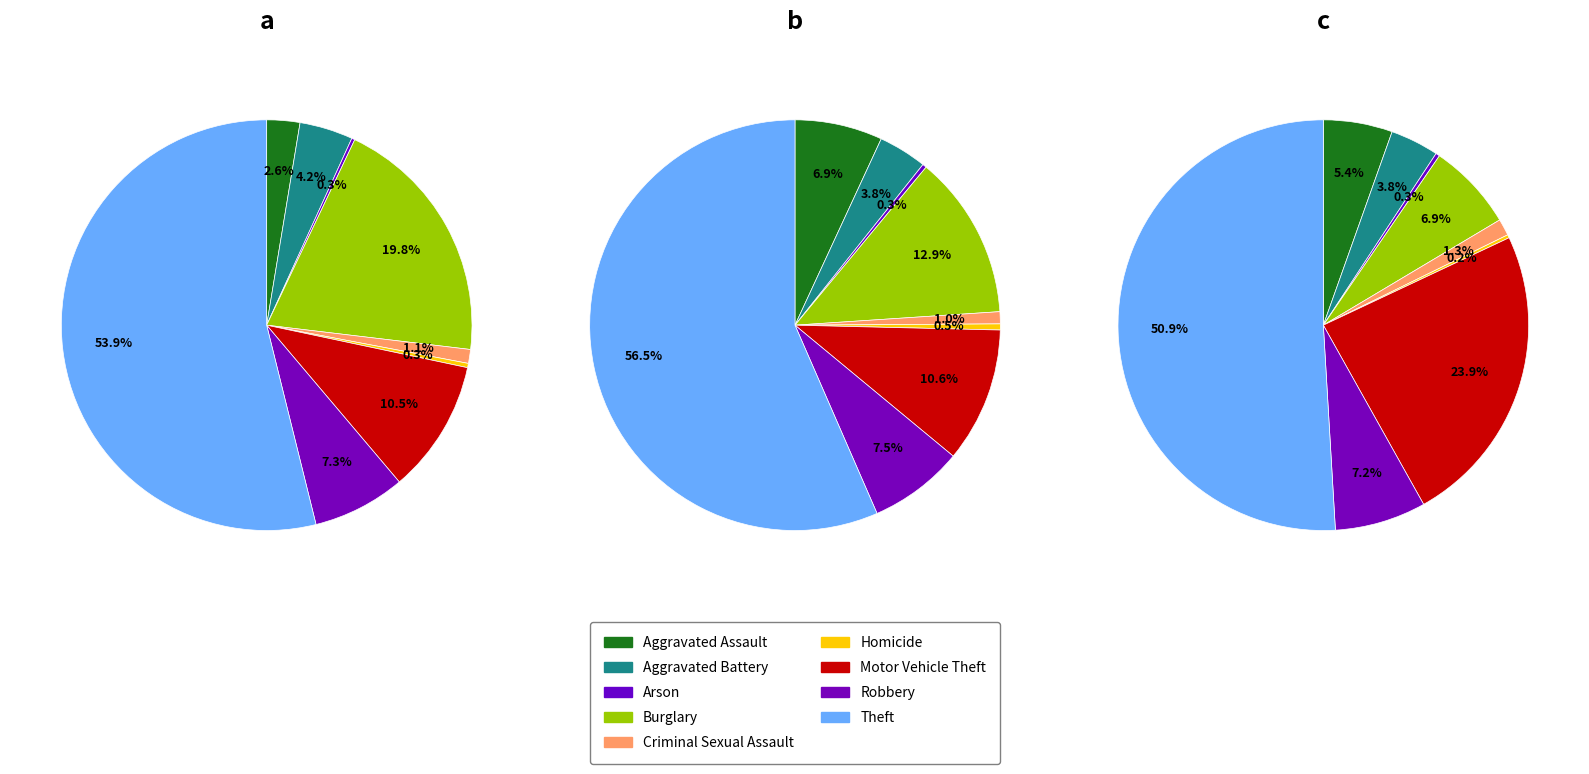

Which has a higher value, Theft or Robbery?

Theft